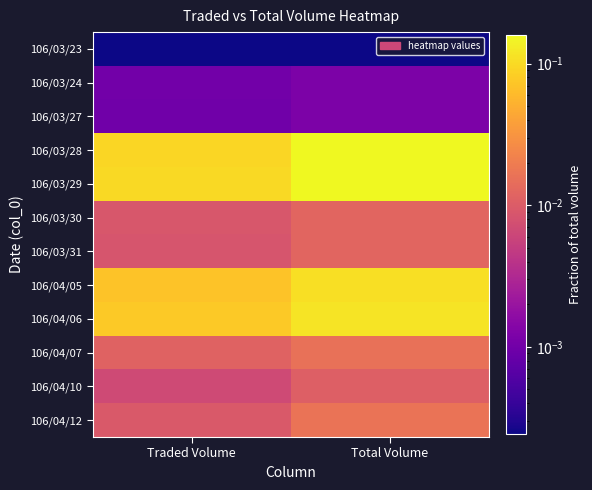

Count the number of data series in this chart.

12